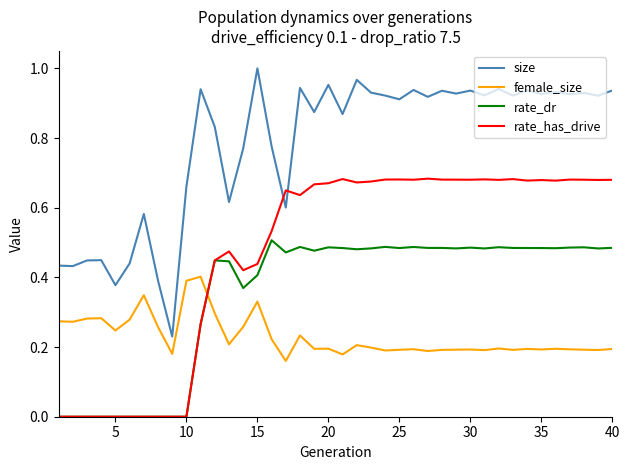

Which series has the widest spread of values?

size